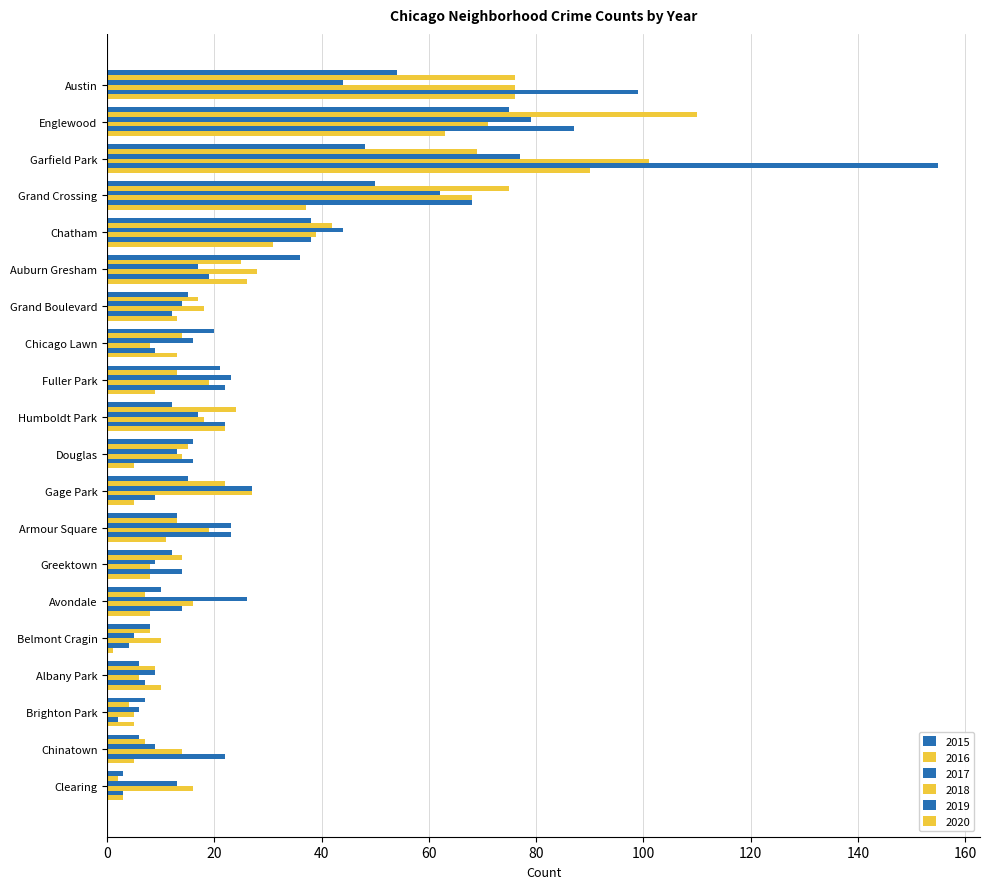

How many series are shown in this chart?

6